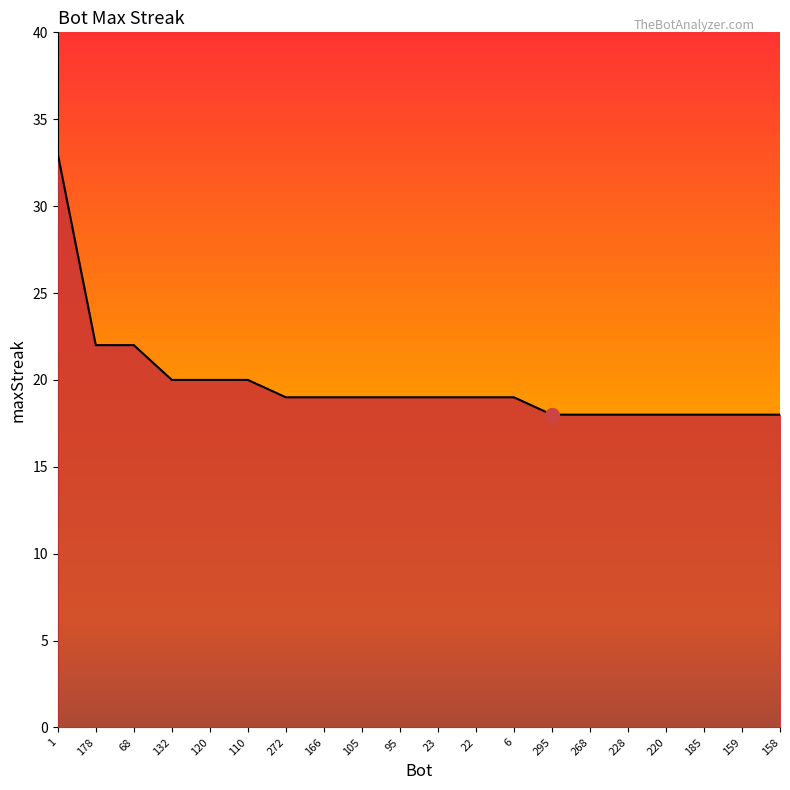

What is the minimum value shown in the chart?

18